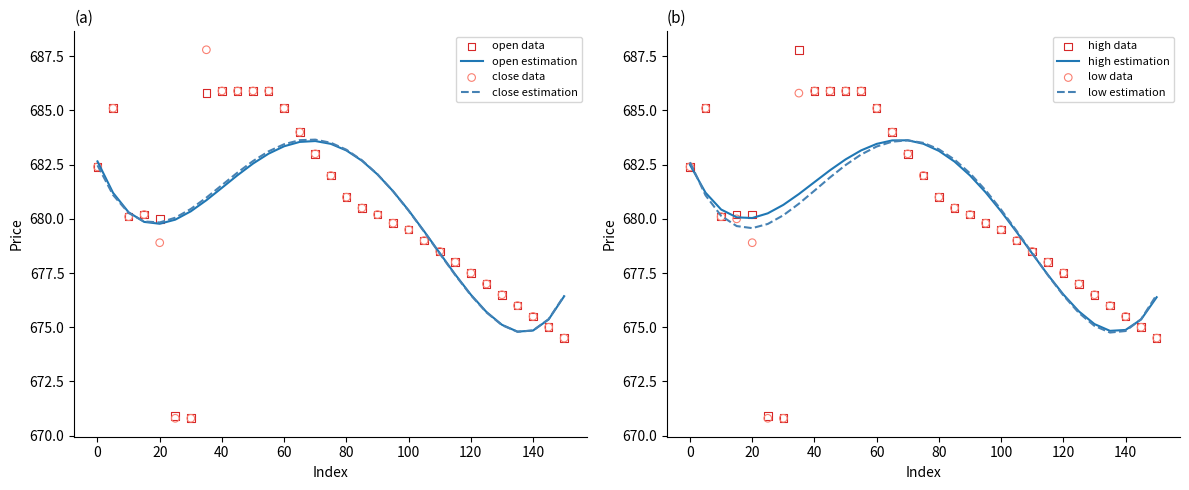

At how many categories does at least one series exceed 680?

17